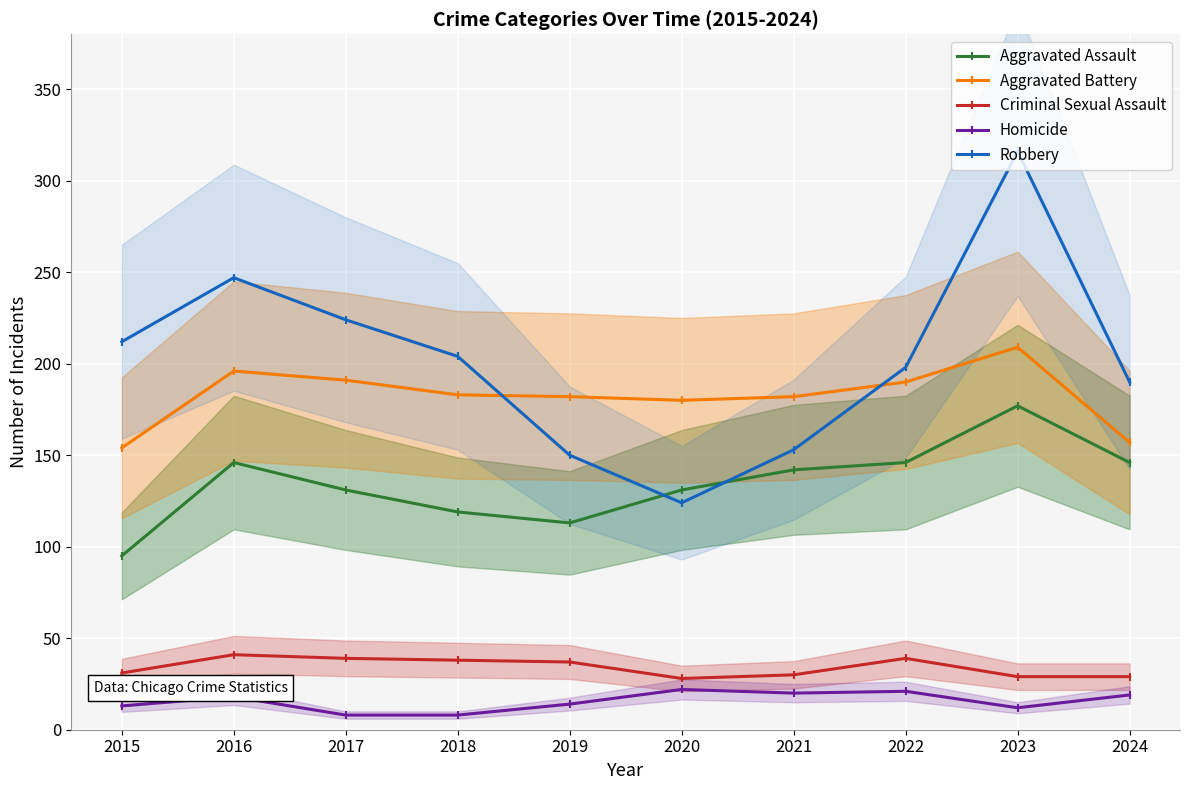

Reading left to right, list all the values displayed in this chart.

Aggravated Assault: 95	146	131	119	113	131	142	146	177	146
Aggravated Battery: 154	196	191	183	182	180	182	190	209	157
Criminal Sexual Assault: 31	41	39	38	37	28	30	39	29	29
Homicide: 13	18	8	8	14	22	20	21	12	19
Robbery: 212	247	224	204	150	124	153	198	316	190